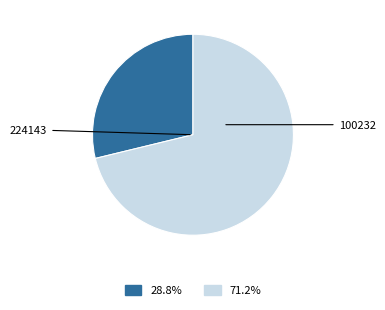

How many segments does this pie chart have?

2